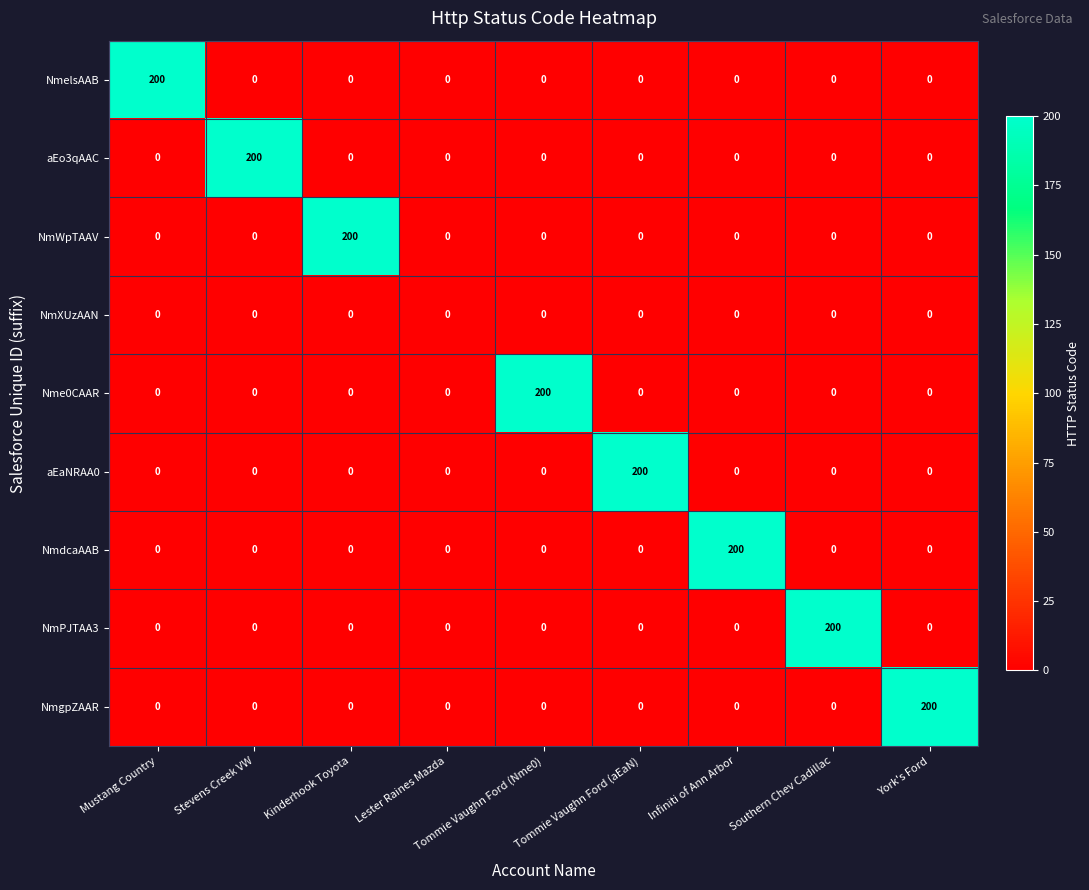

What is the total value across all series at York's Ford?

200